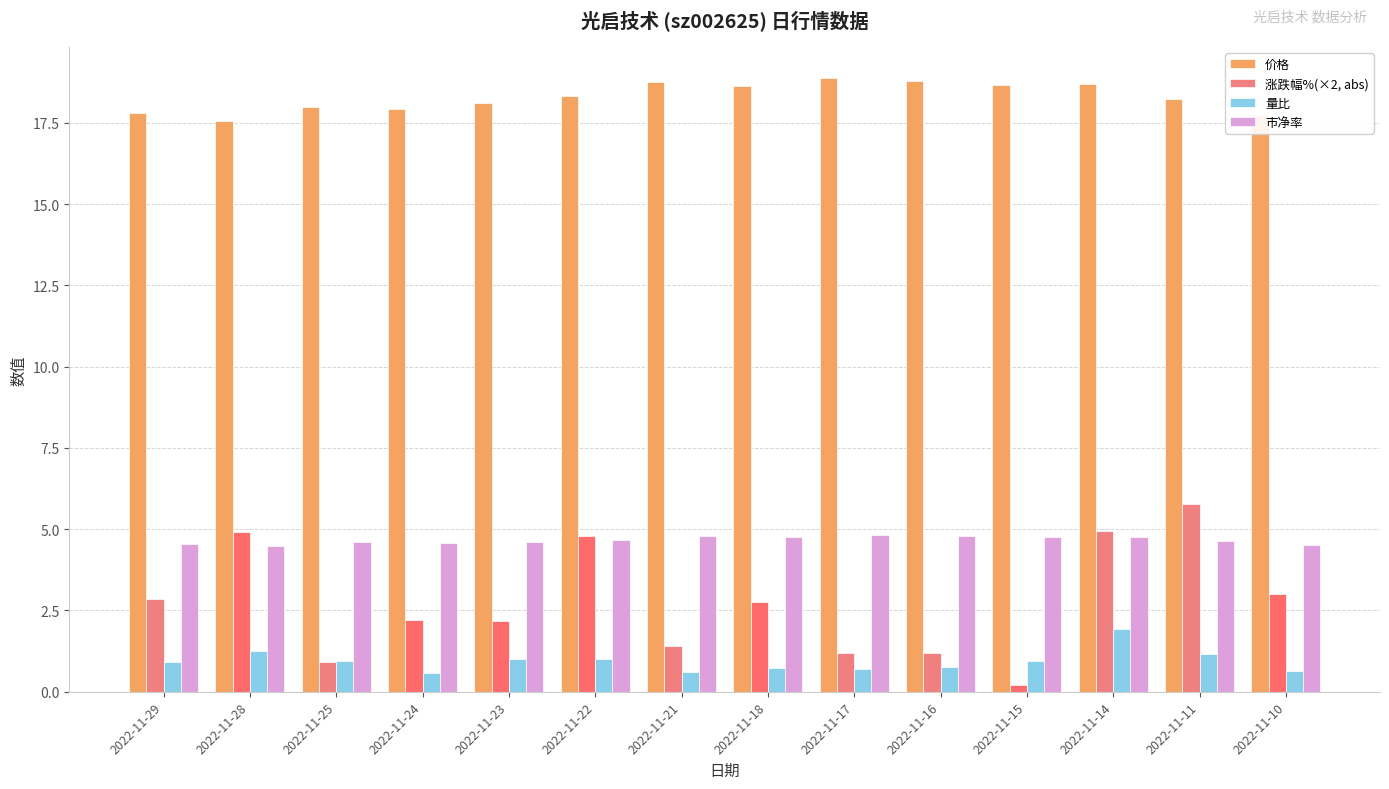

Does the chart contain stacked bars?

No